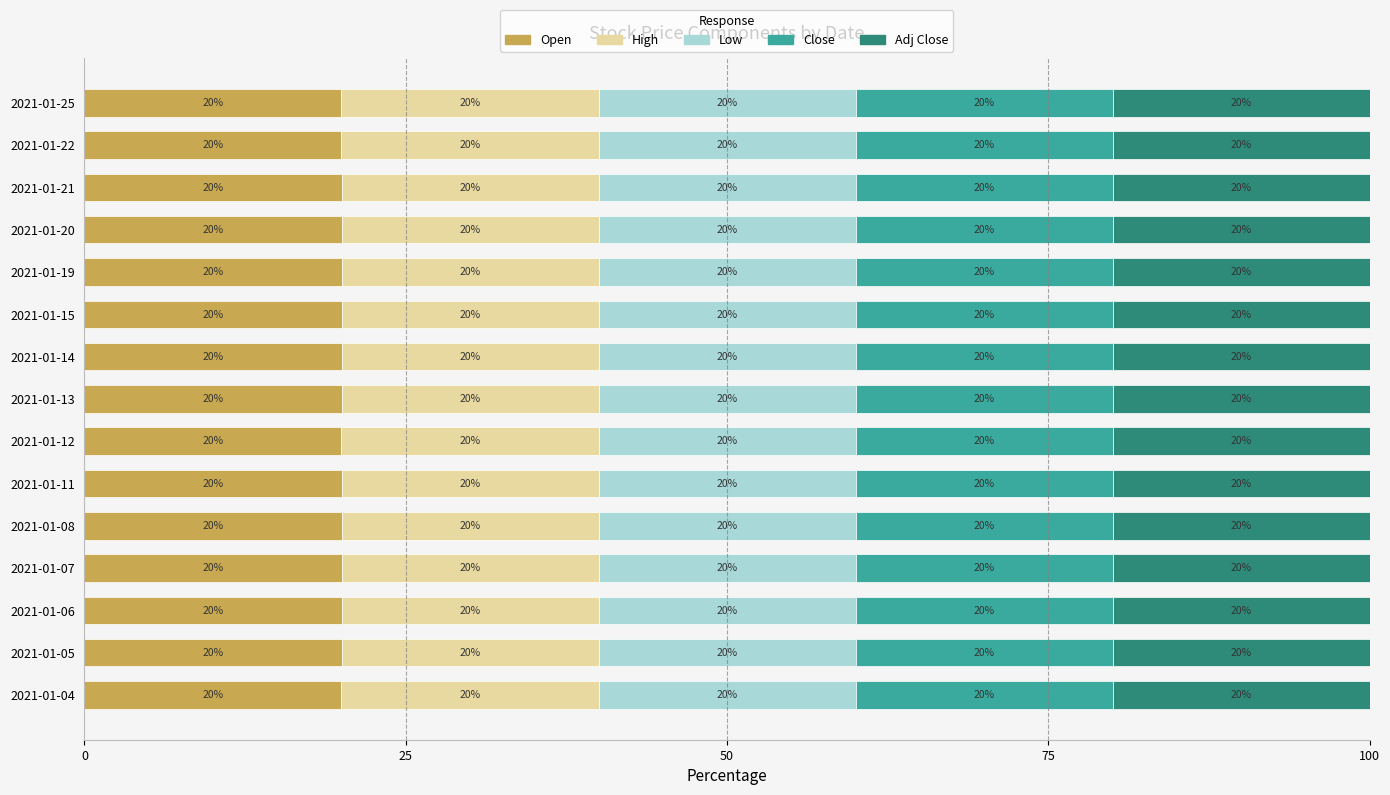

What is the total value across all series at 2021-01-07?

100.0